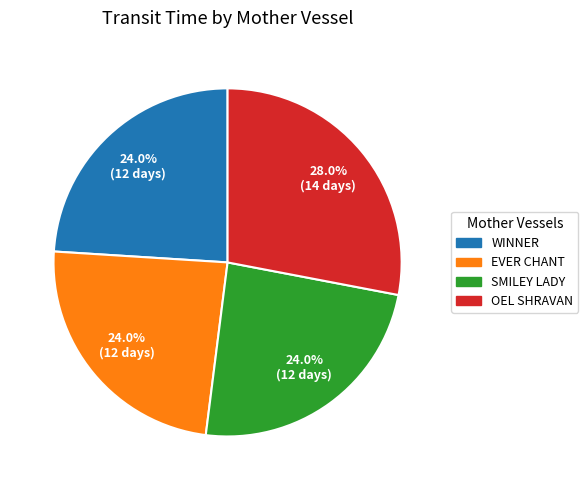

Which slice is the largest?

OEL SHRAVAN